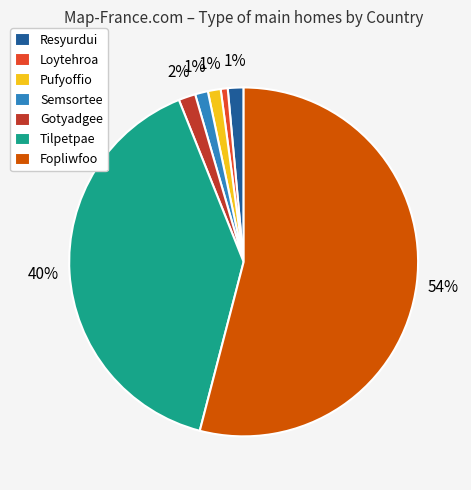

Is the sum of Pufyoffio and Fopliwfoo greater than half?

Yes